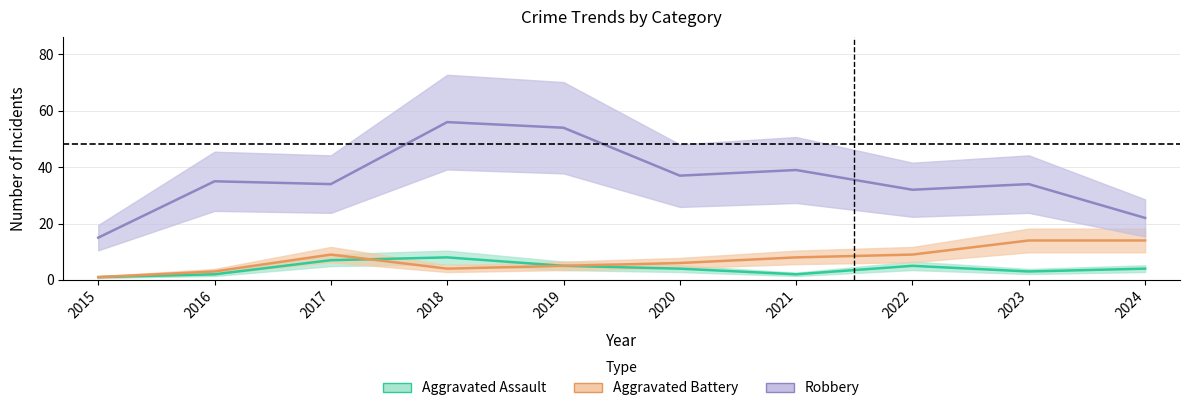

Is it true that Aggravated Battery equals 2 at 2018?

False